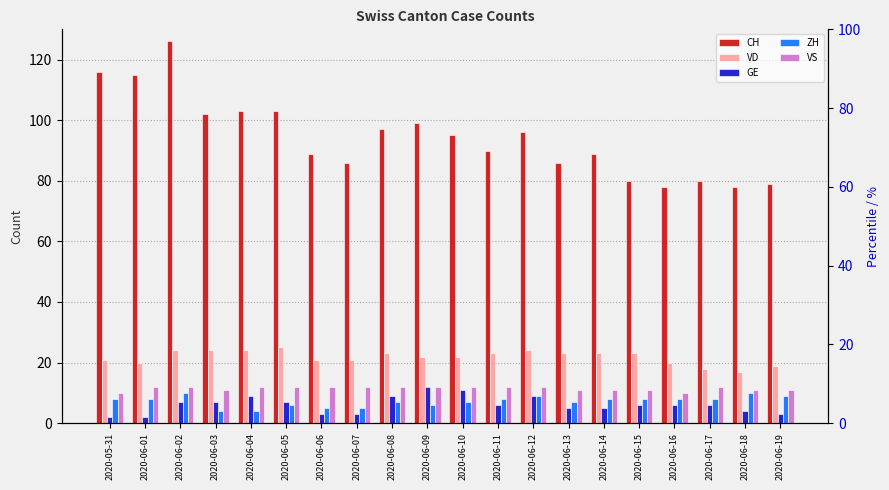

What is the average value of the VS series?

12